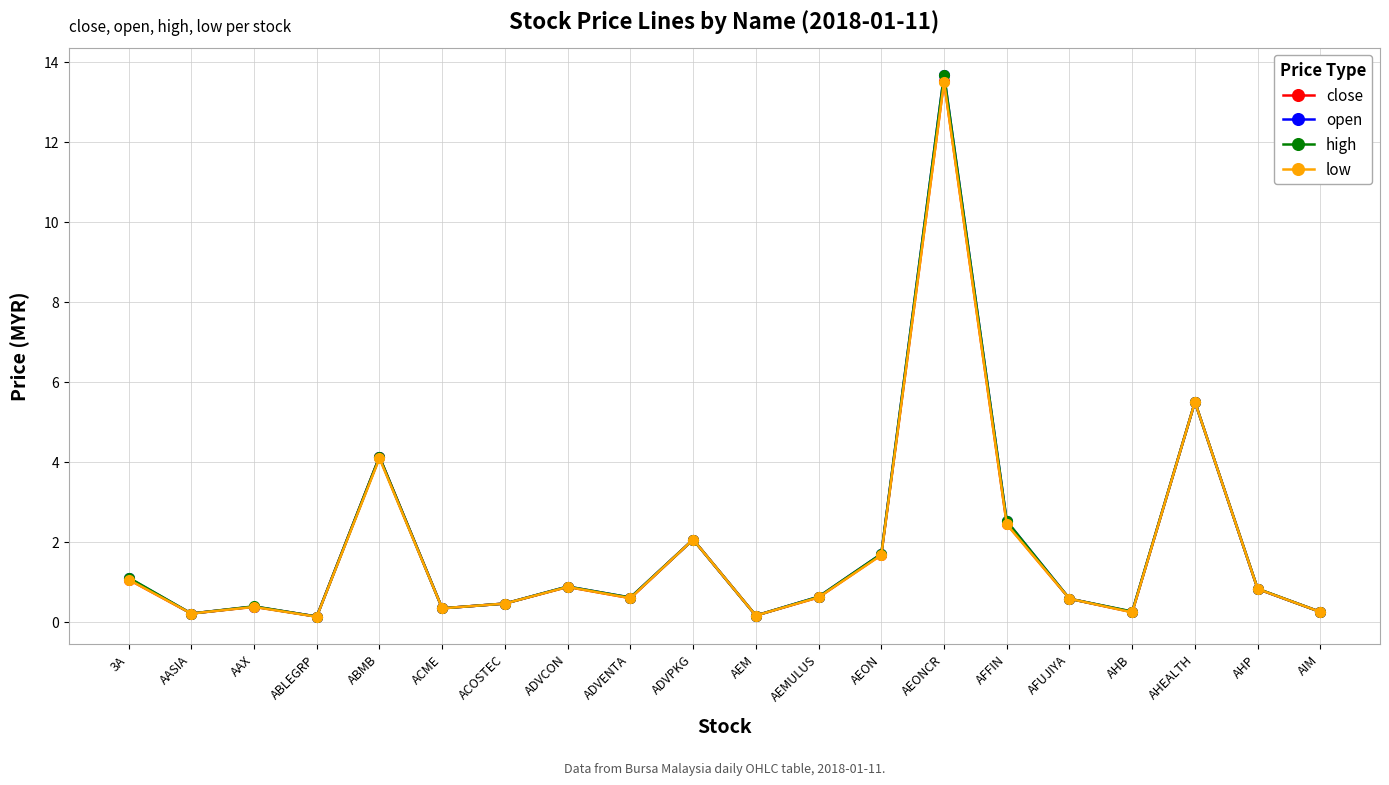

At which label does high reach its peak?

AEONCR